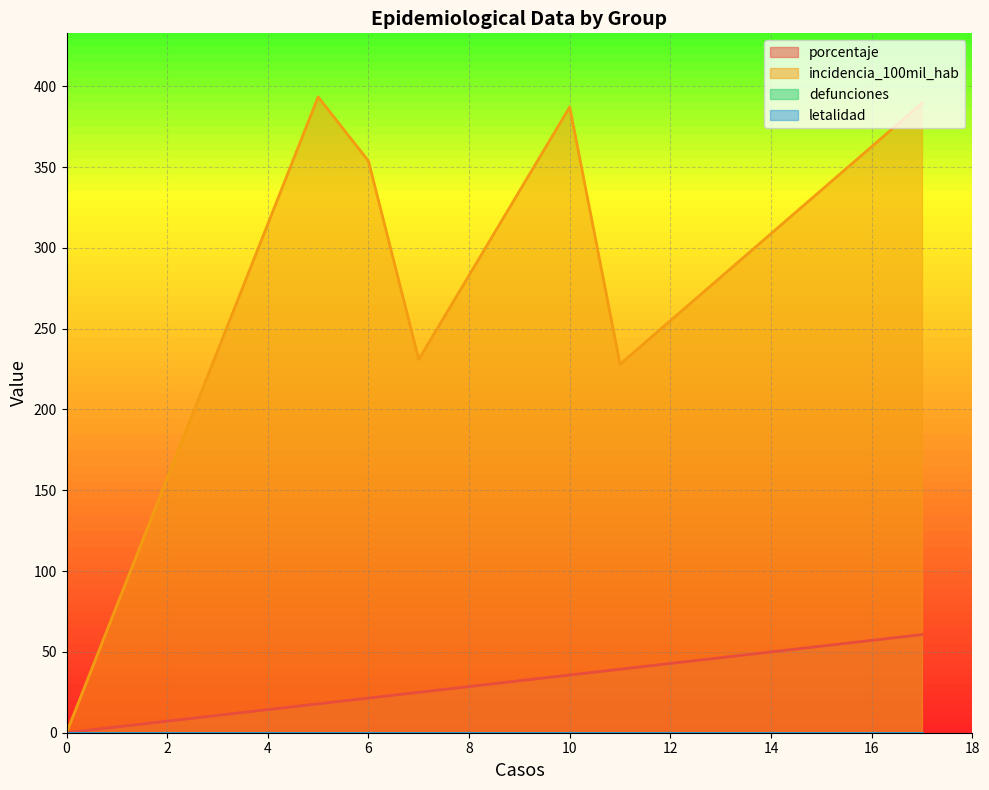

What is the sum of all incidencia_100mil_hab values?

1982.8